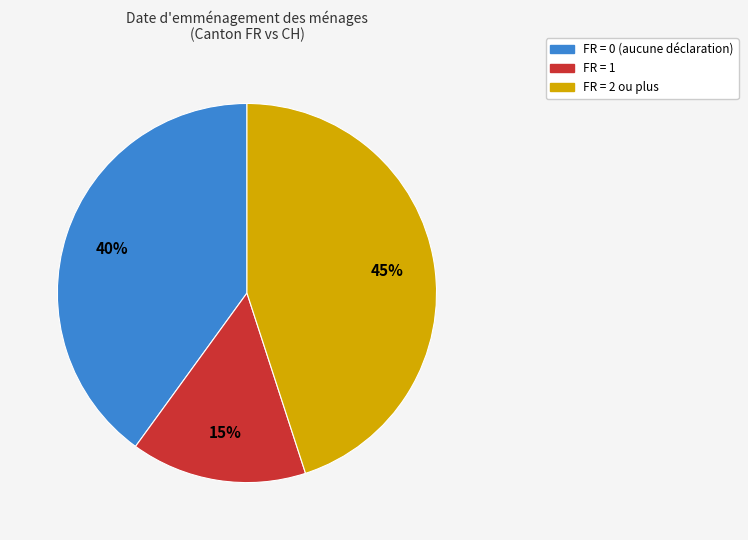

How many segments does this pie chart have?

3